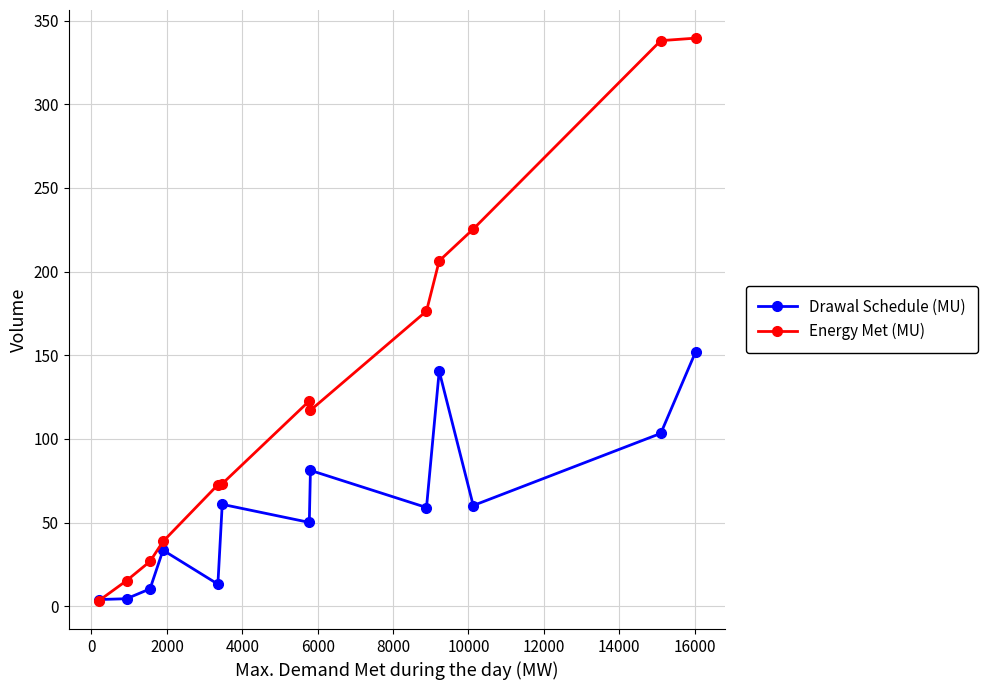

What is the sum of all Drawal Schedule (MU) values?

772.7